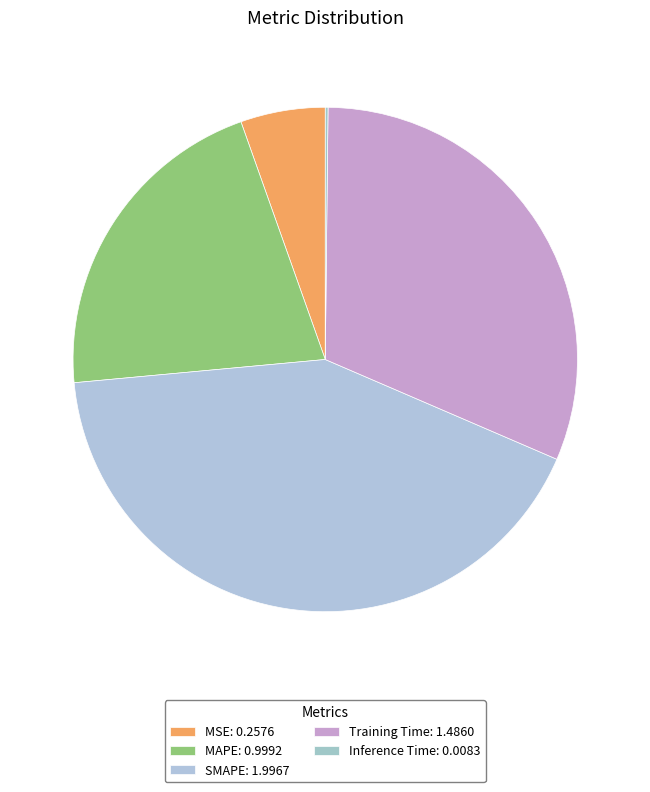

Does Training Time account for over 50% of the chart?

No